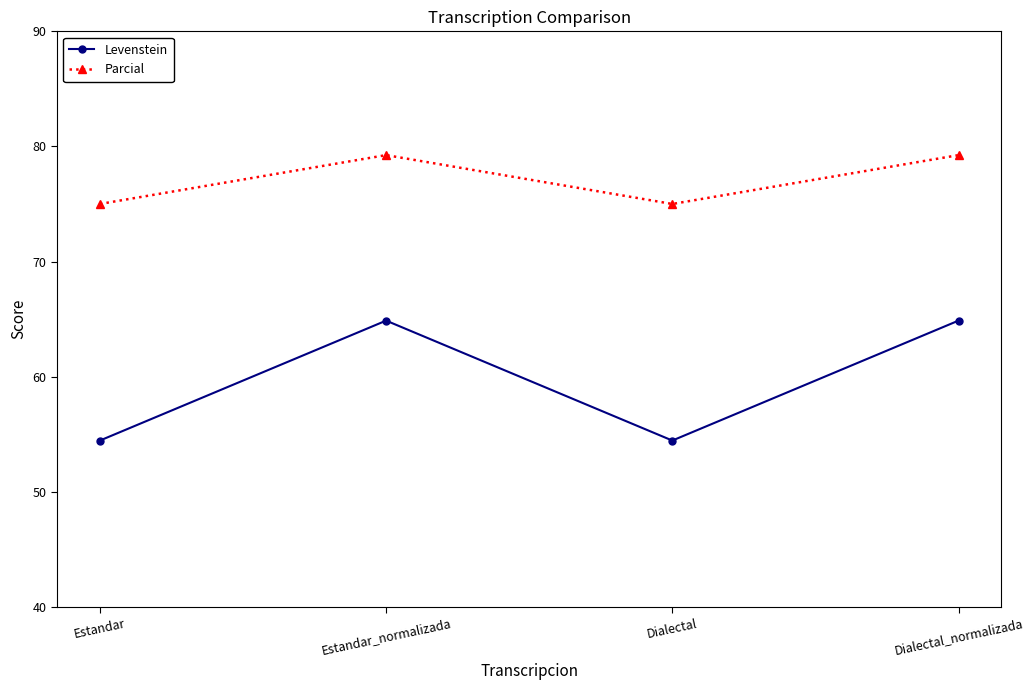

Is the value of Levenstein at Estandar greater than the value of Parcial at Estandar_normalizada?

No